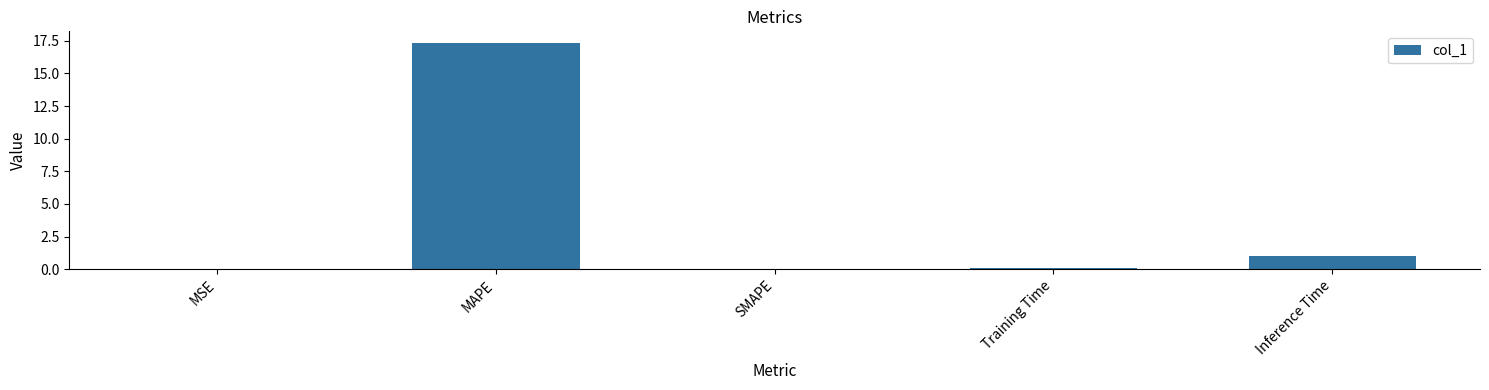

True or false: the data shows 17.4 at MAPE.

True